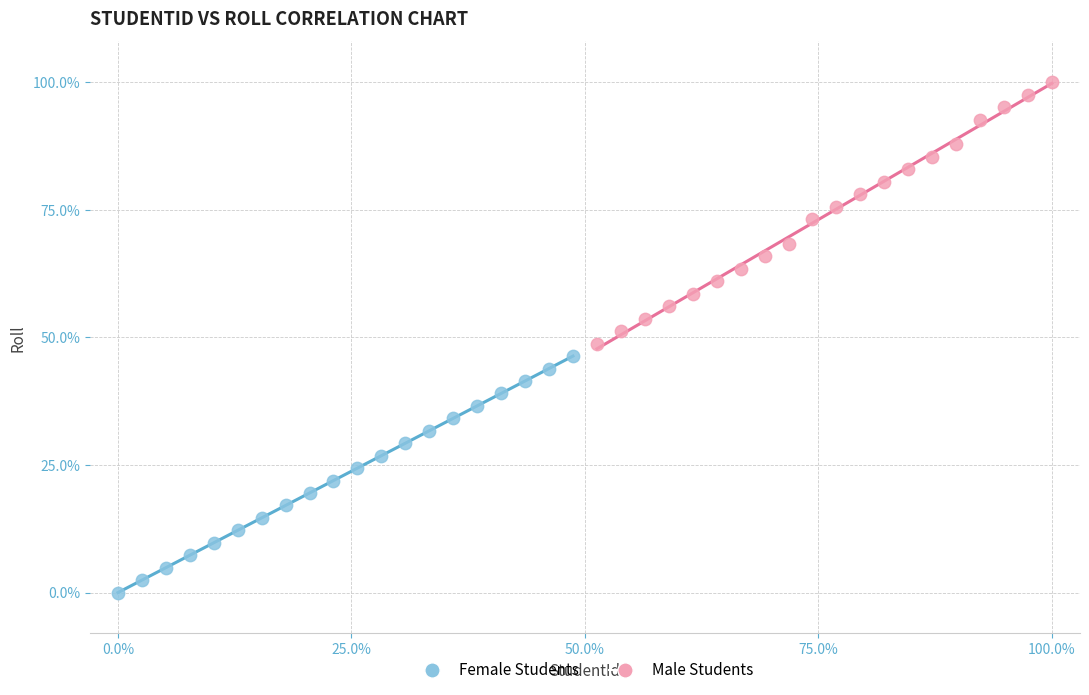

Which series contains the lowest Y value?

Female Students